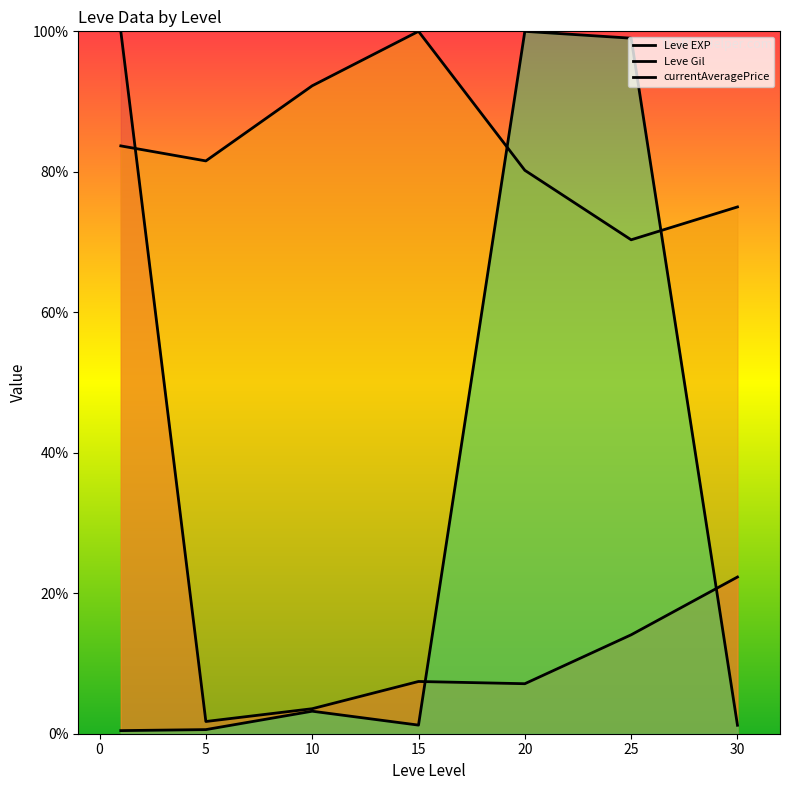

What is the difference between the currentAveragePrice values at 20 and 5?

99.4